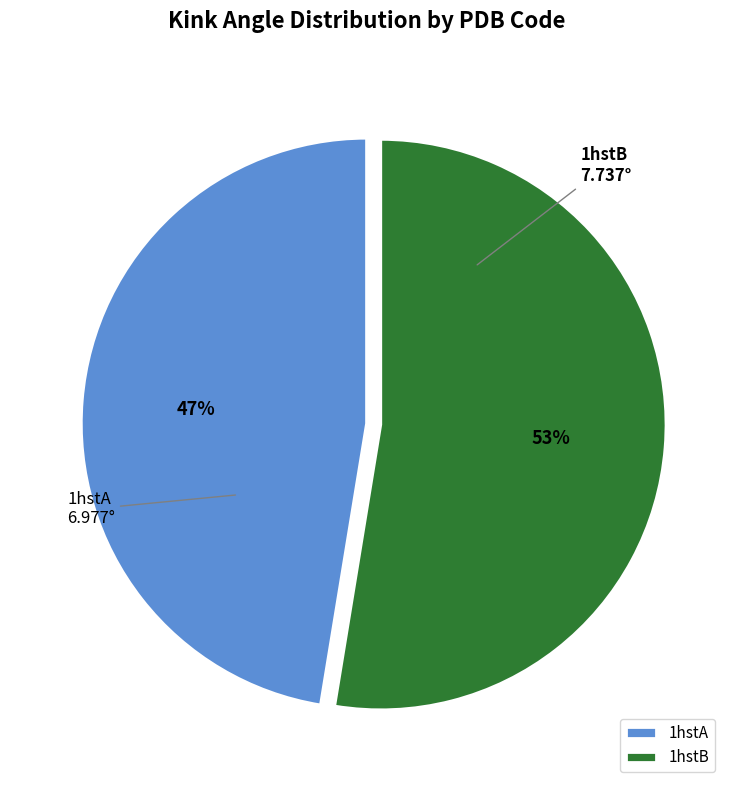

Is the sum of 1hstA and 1hstB greater than half?

Yes